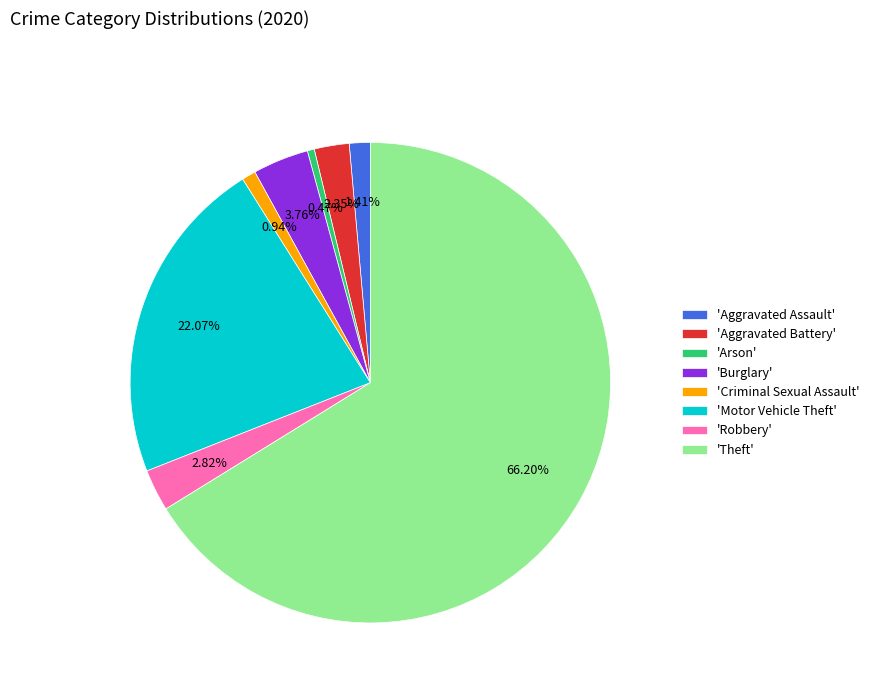

Which has a higher value, 'Motor Vehicle Theft' or 'Robbery'?

'Motor Vehicle Theft'